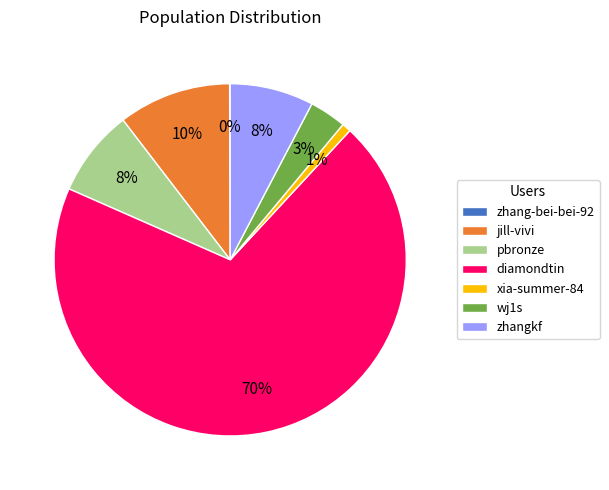

Is the sum of wj1s and pbronze greater than half?

No